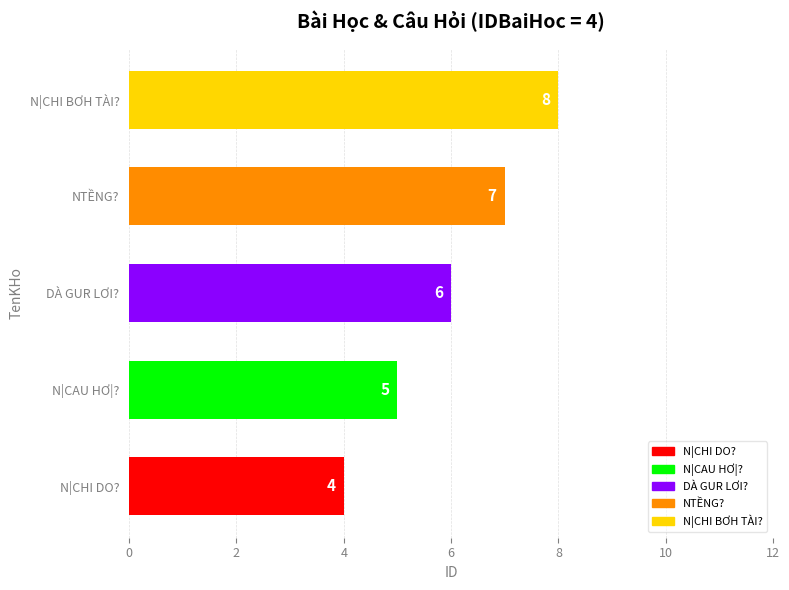

Between N|CAU HƠ|? and DÀ GUR LƠI?, which is larger?

DÀ GUR LƠI?